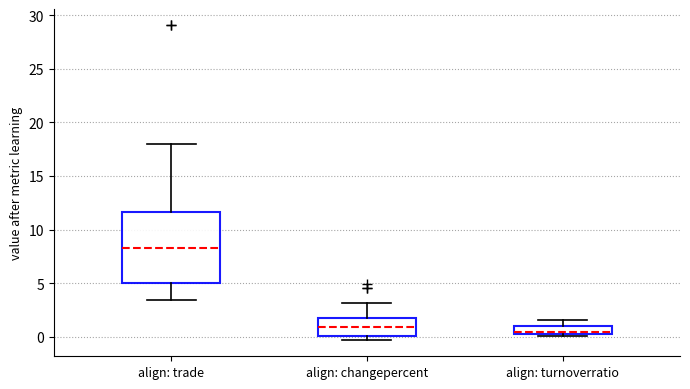

Which box's median line is the highest?

align: trade